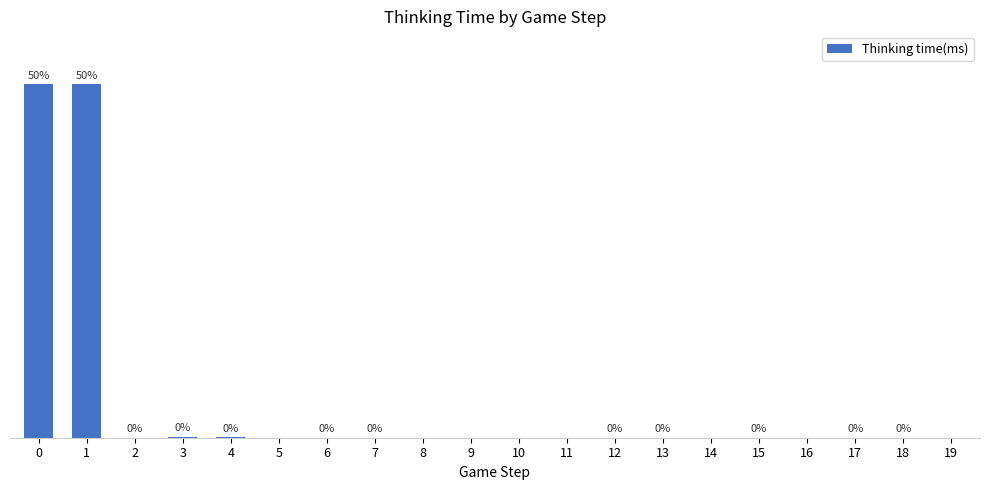

Rank the categories by value from highest to lowest.

1, 0, 3, 4, 2, 6, 7, 12, 13, 15, 17, 18, 5, 8, 9, 10, 11, 14, 16, 19